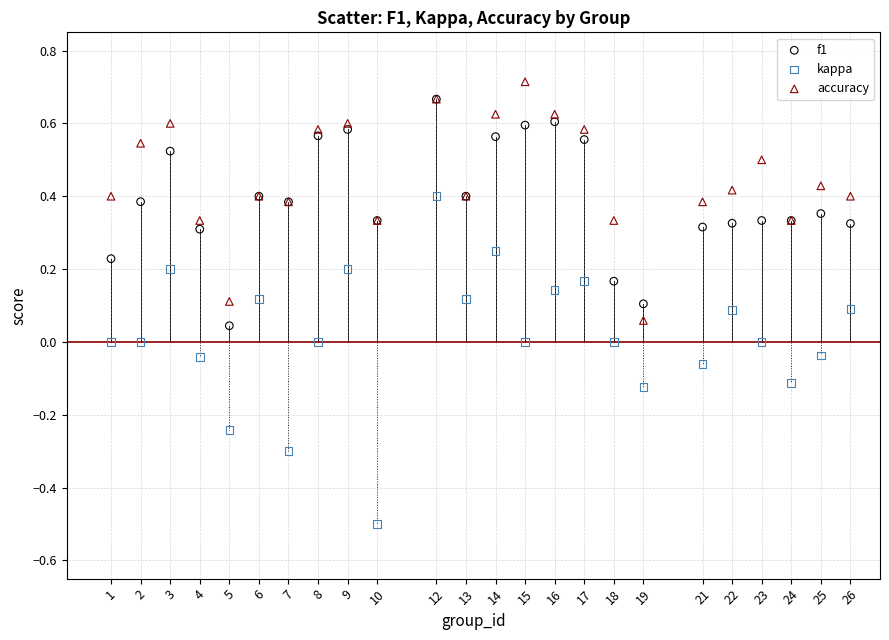

What are all the series names shown in the legend?

f1, kappa, accuracy